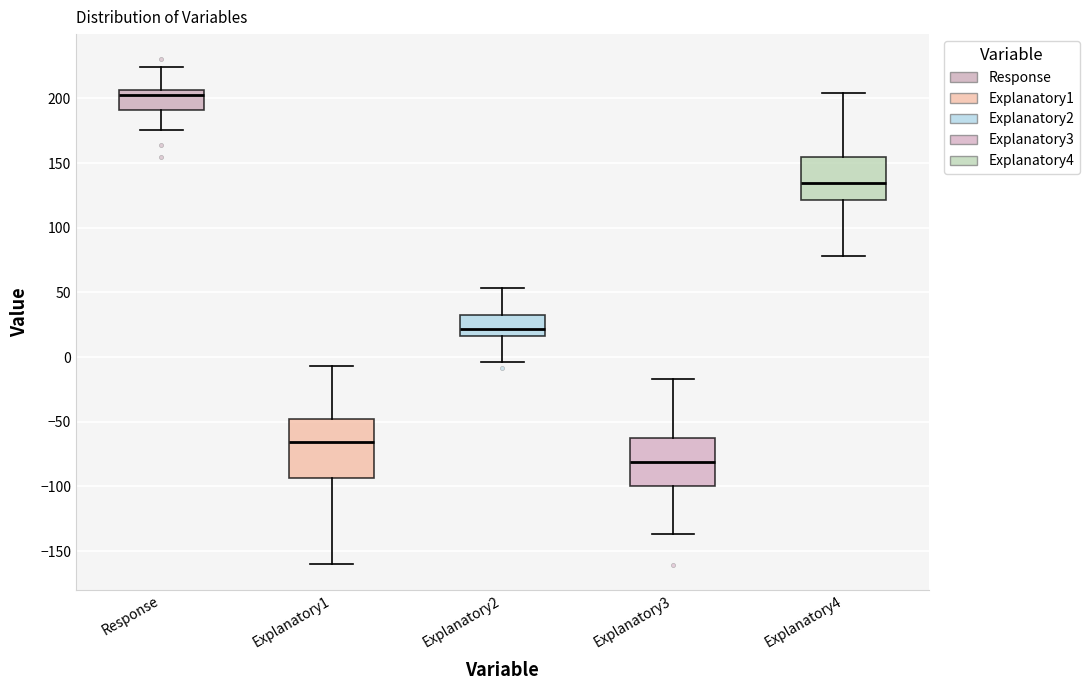

Where does the median line of the box for Explanatory1 sit on the y-axis? The values are not printed on the chart, so give them approximately, as read against the axis.

-65